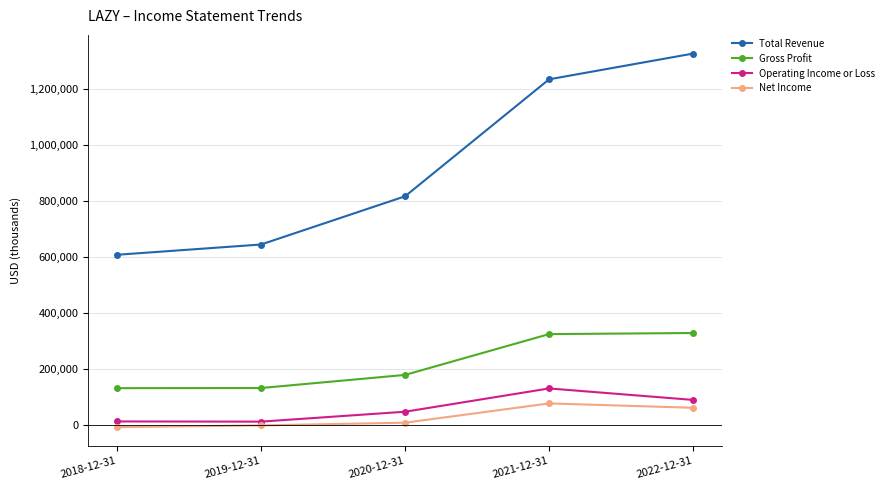

What is the label of the 1st point from the right?

2022-12-31